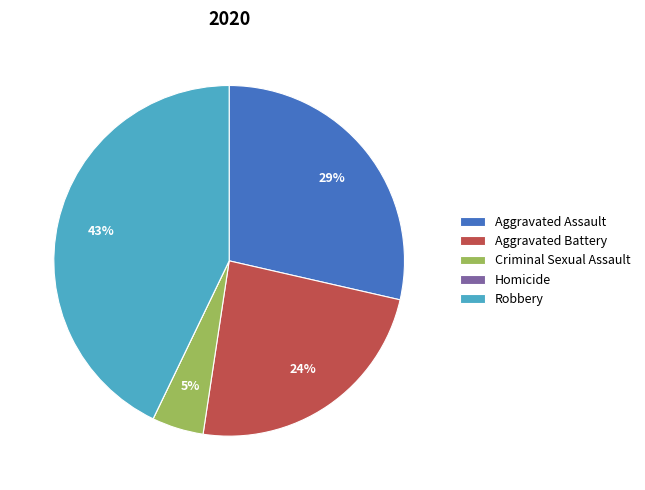

To the nearest percent, what is the difference between the Aggravated Assault and Criminal Sexual Assault slice percentages?

24%